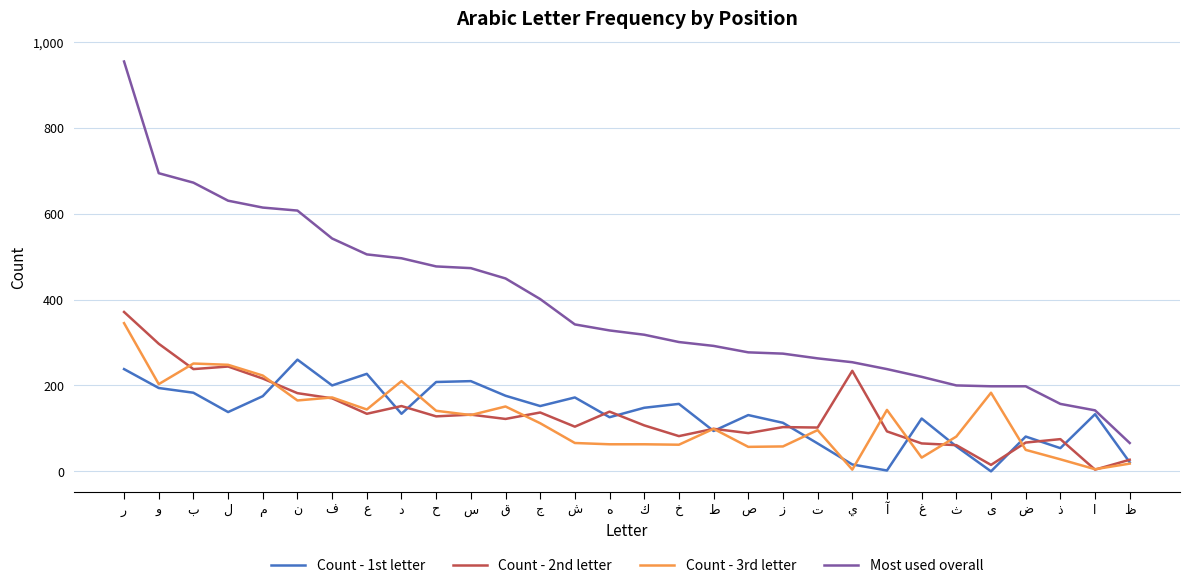

What is the greatest value displayed?

954